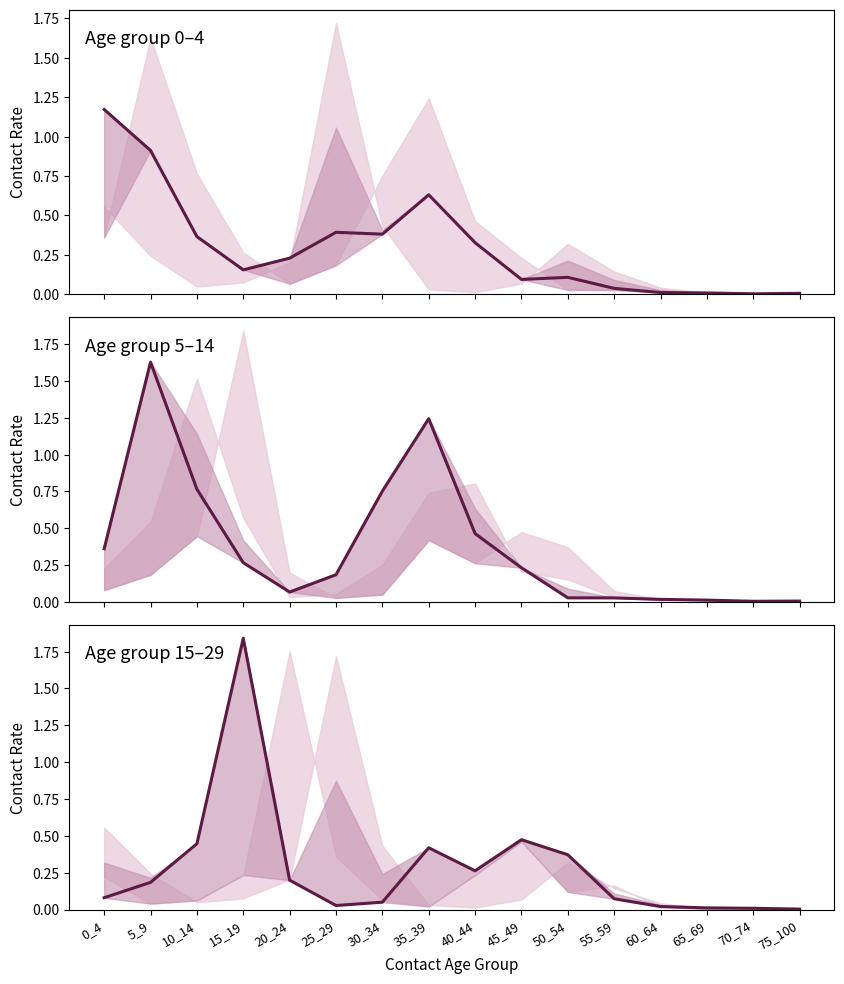

What is the spread (max minus min) of values at 25_29?

0.4